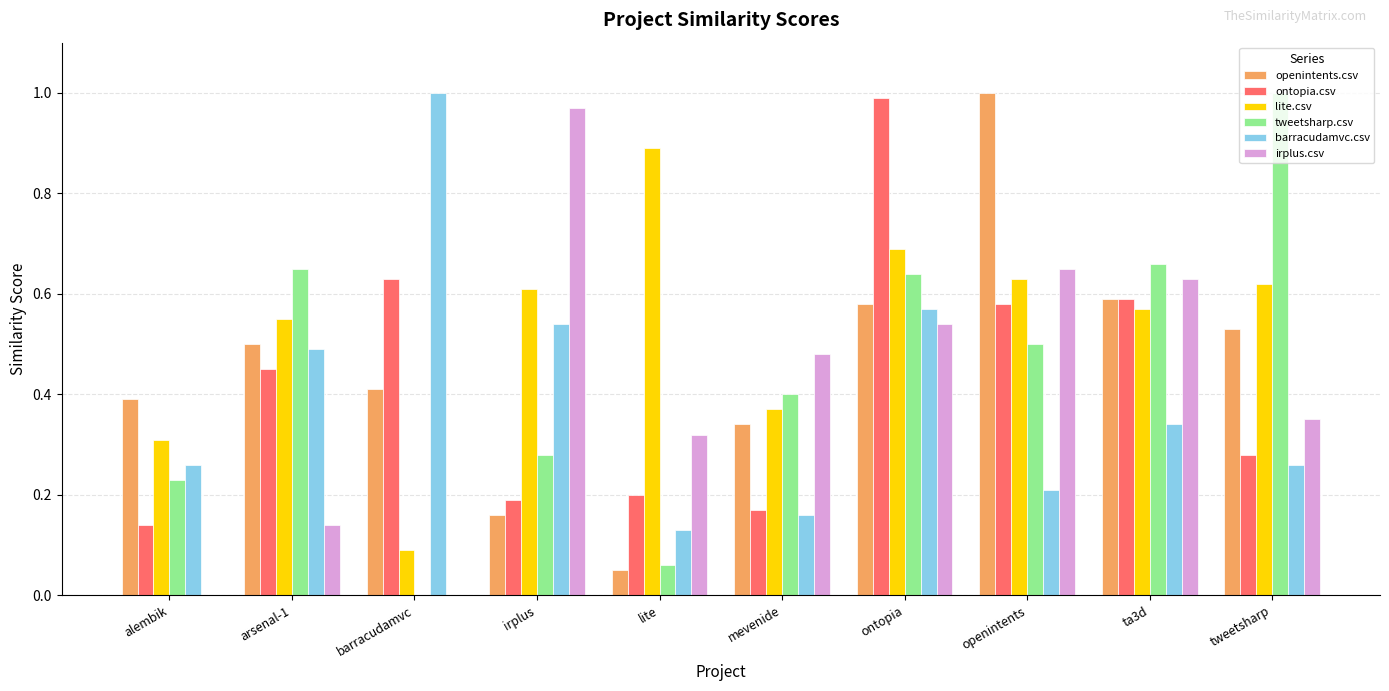

Between irplus and ta3d, which series saw the biggest shift?

openintents.csv